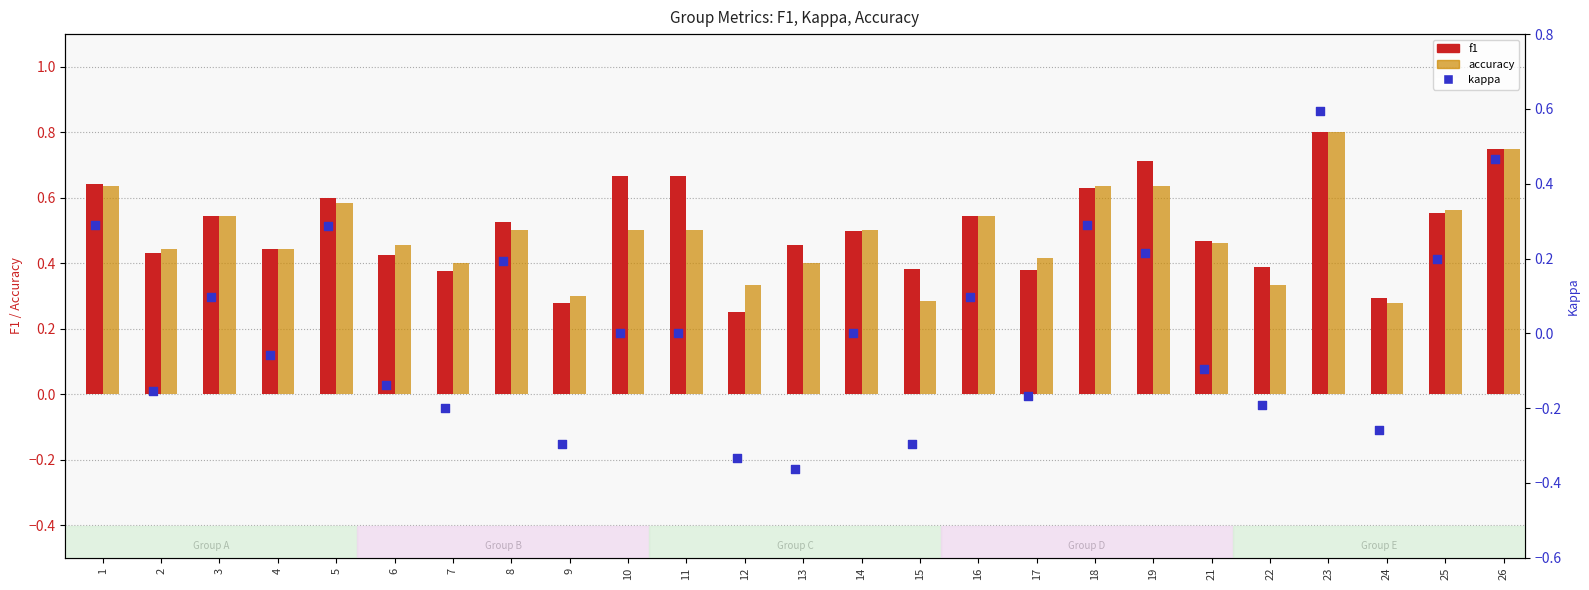

Which series has the largest Y range (max minus min)?

kappa